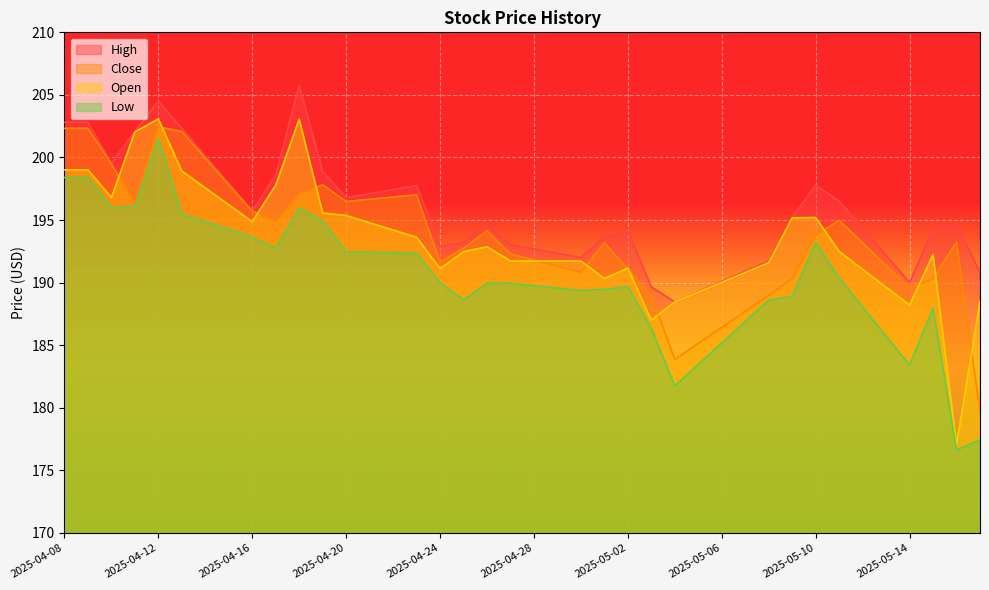

What is the difference between the highest and lowest values at 2025-04-22?

5.0